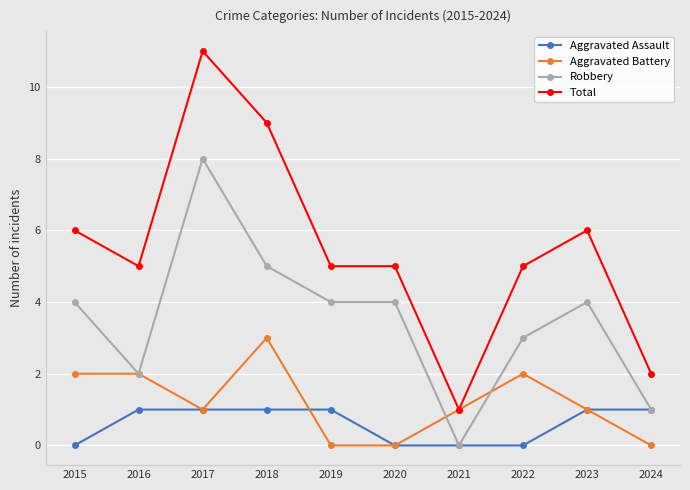

True or false: Robbery and Total cross at least once.

False